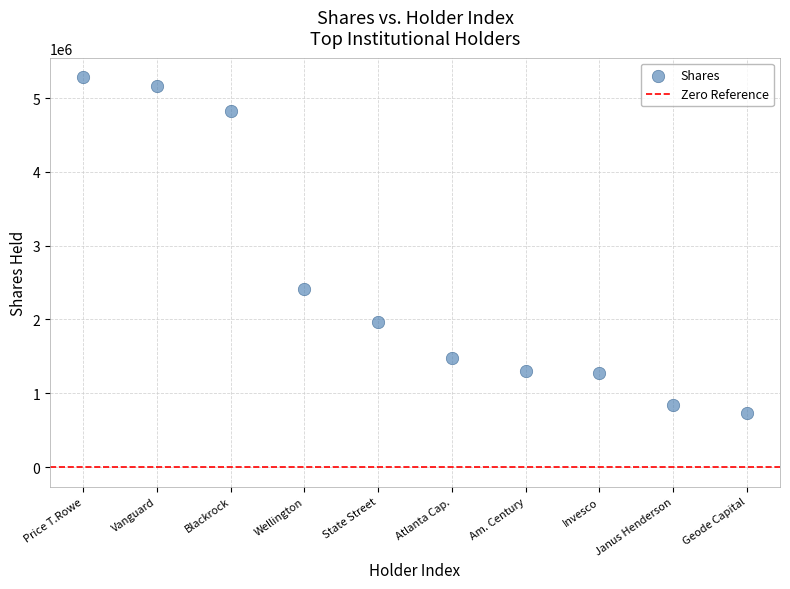

What is the range of Y values (max minus min)?

4555358